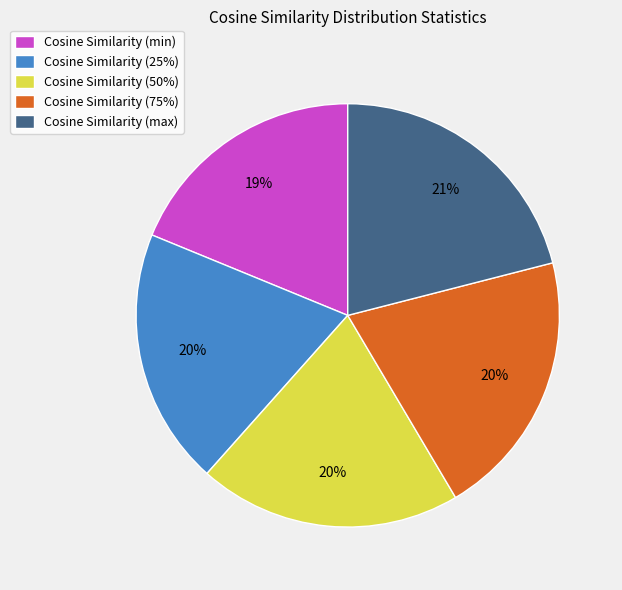

Combined, do Cosine Similarity (25%) and Cosine Similarity (min) account for over 50%?

No